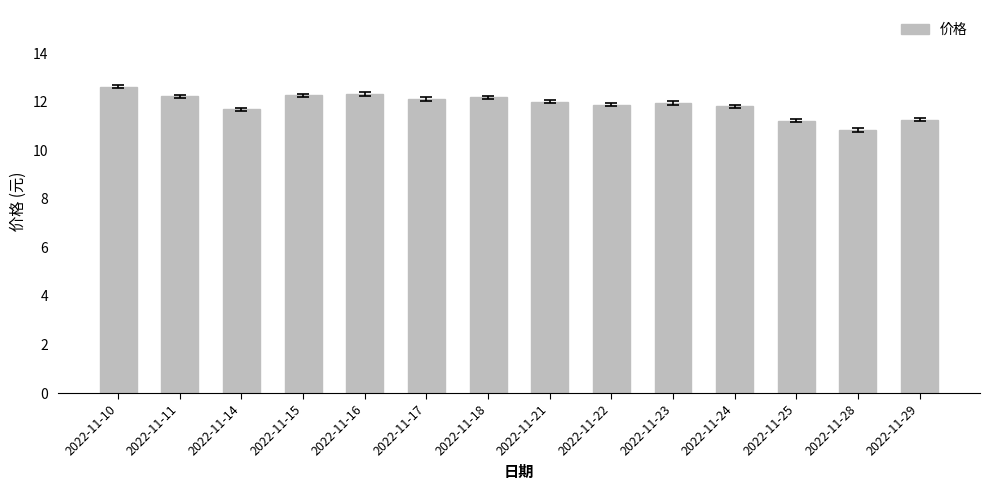

What is the difference between the second highest and minimum values?

1.5